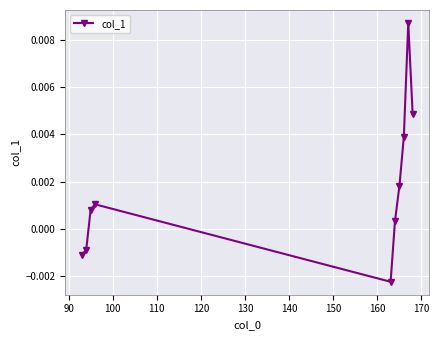

True or false: the data has more than 0 interior local peaks.

True